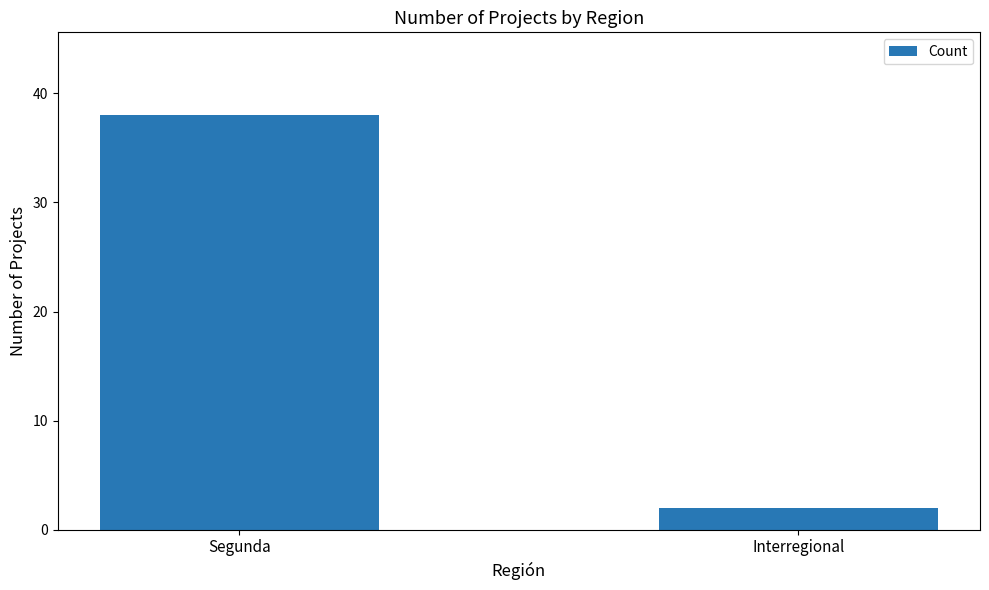

Reading right to left, what are all the values shown in this chart?

2	38